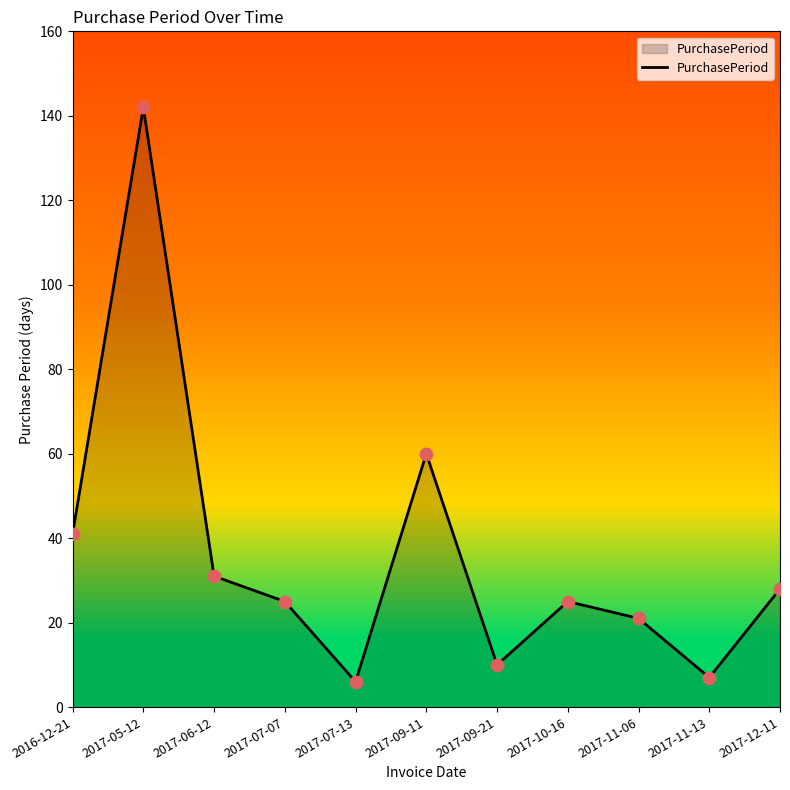

What is the ratio of the value at 2017-11-13 to the value at 2017-10-16?

0.3